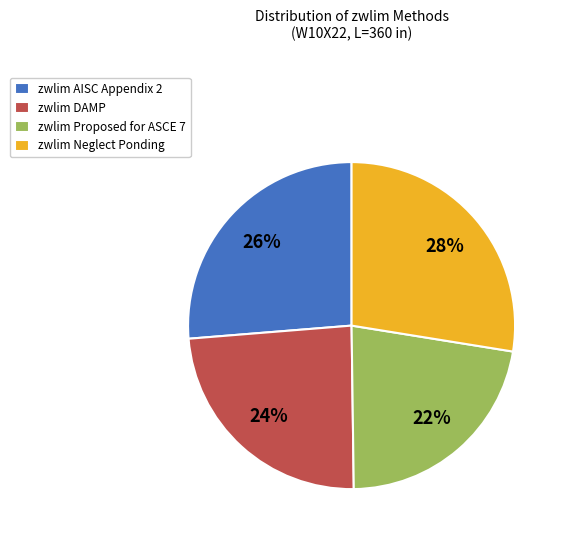

What is the largest slice in the pie chart?

zwlim Neglect Ponding